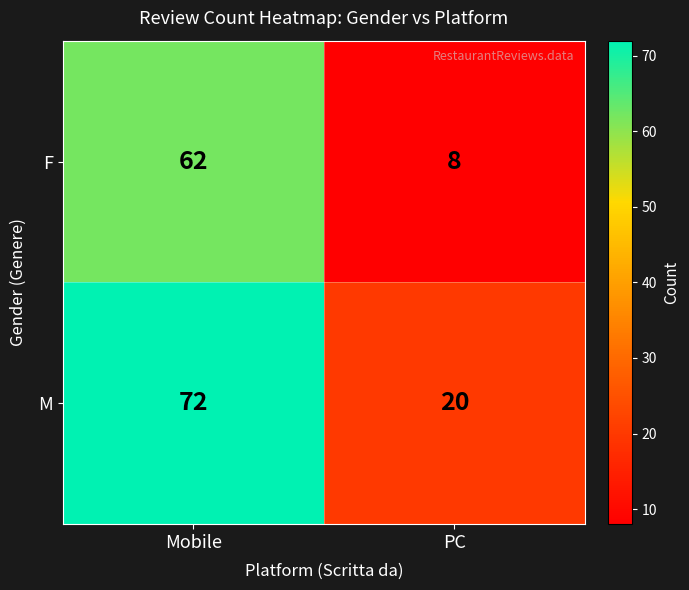

Reading right to left, list all the values displayed in this chart.

F: 8	62
M: 20	72